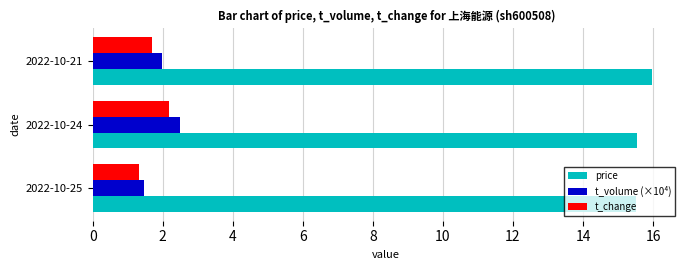

List the labels in order of t_volume (×10⁴) value, smallest first.

2022-10-25, 2022-10-21, 2022-10-24